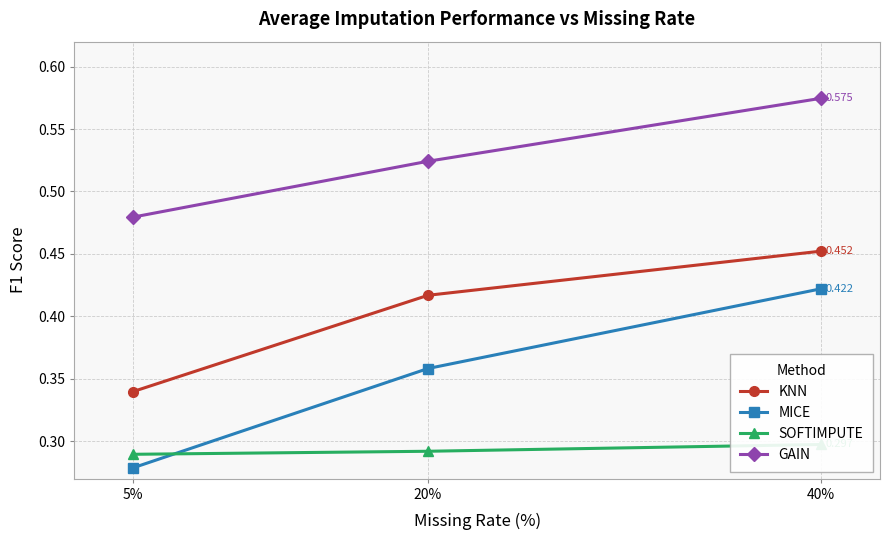

Is the value of KNN at 40% greater than the value of SOFTIMPUTE at 40%?

Yes